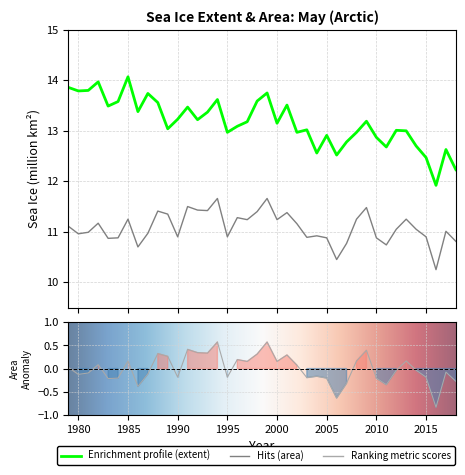

What is the value of the extent point at the 35th from the left?

13.0